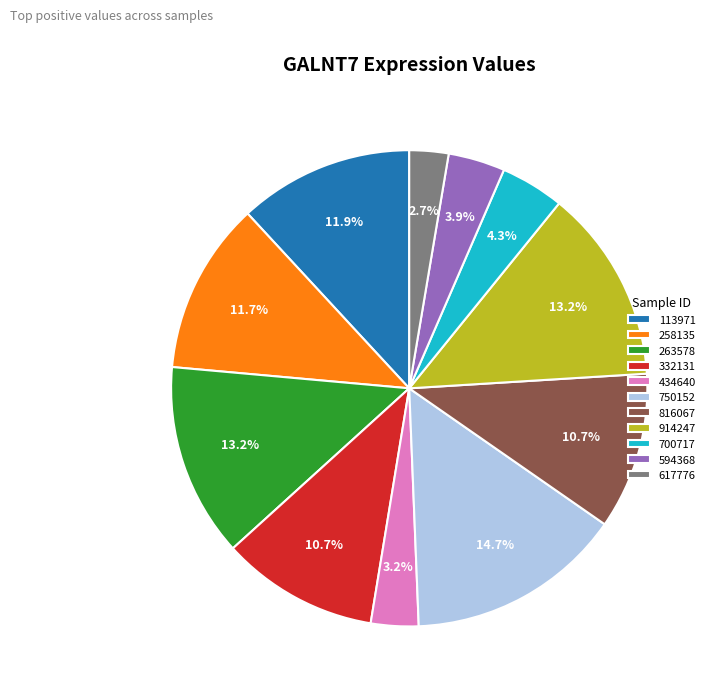

Does 263578 account for over 50% of the chart?

No